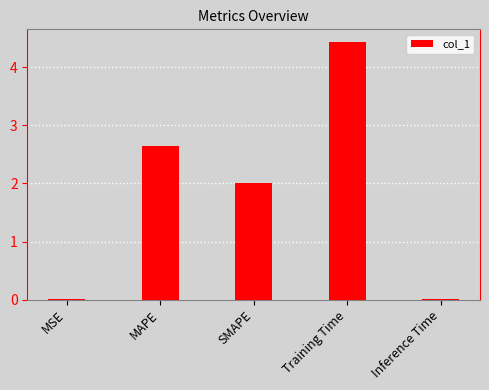

What is the average value?

1.8